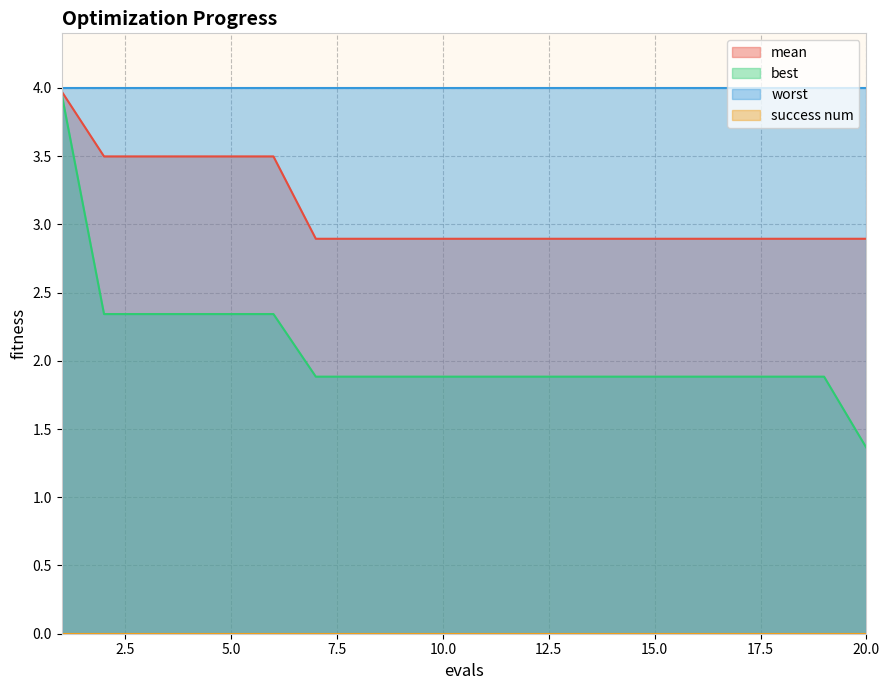

Rank the categories by best value from lowest to highest.

20, 7, 8, 9, 10, 11, 12, 13, 14, 15, 16, 17, 18, 19, 2, 3, 4, 5, 6, 1